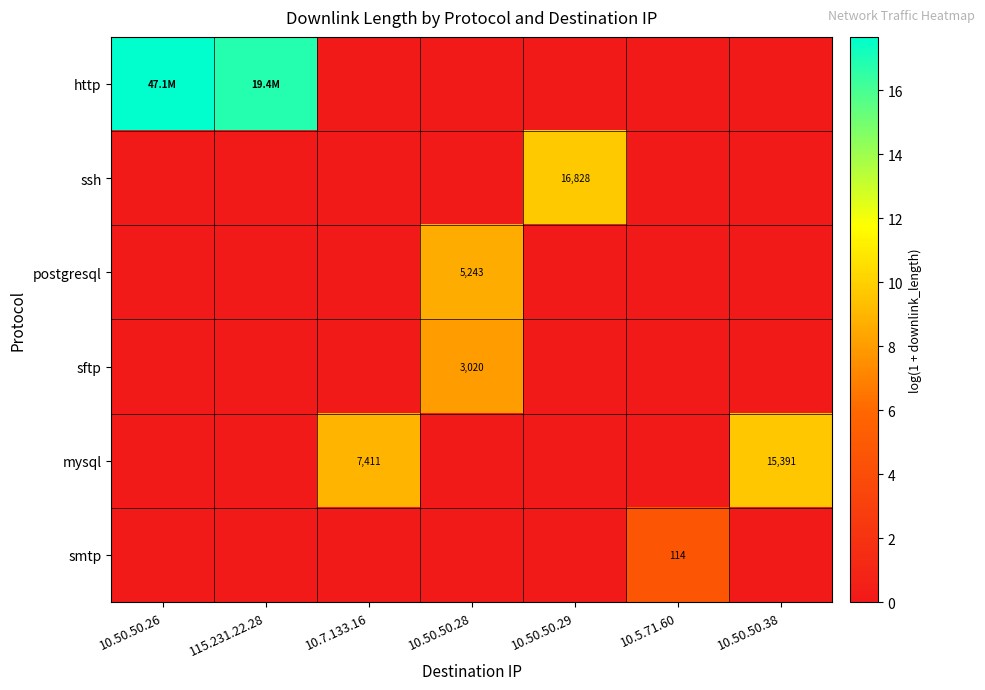

The smtp series shows 2.5 at 10.7.133.16. True or false?

False